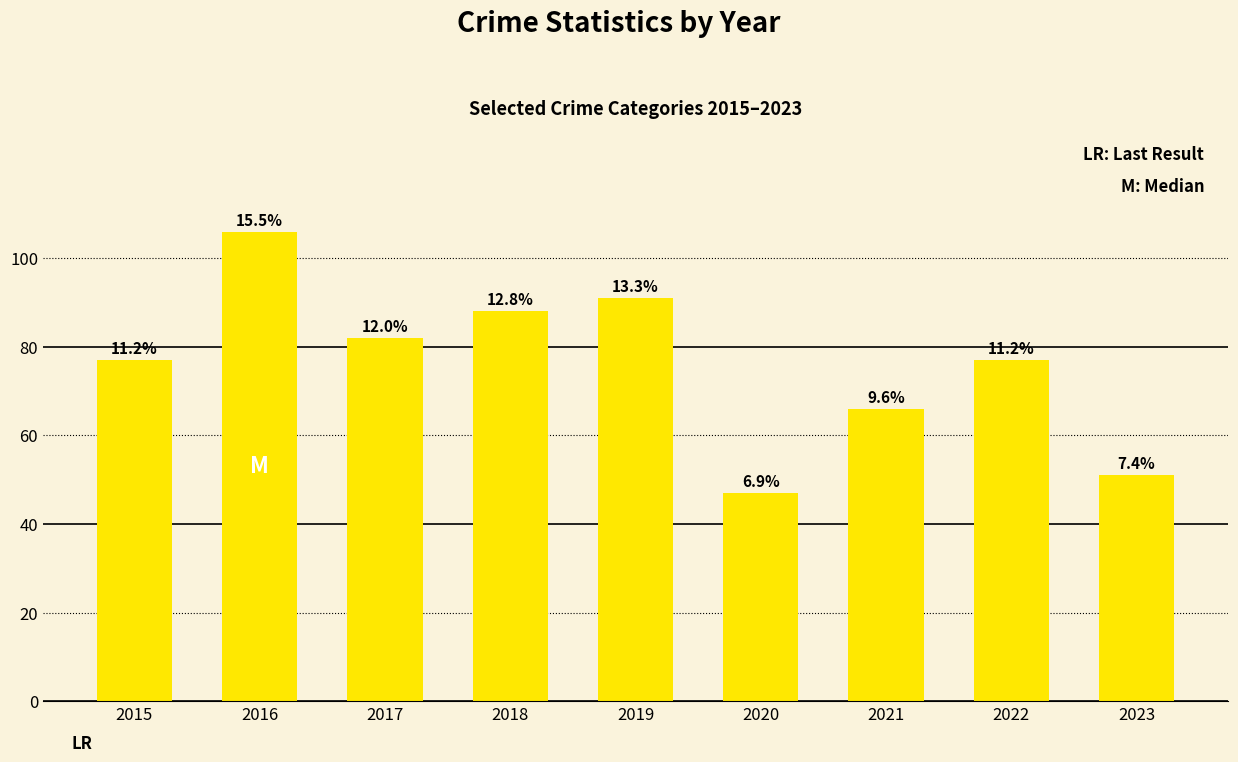

Which has a higher value, 2018 or 2015?

2018